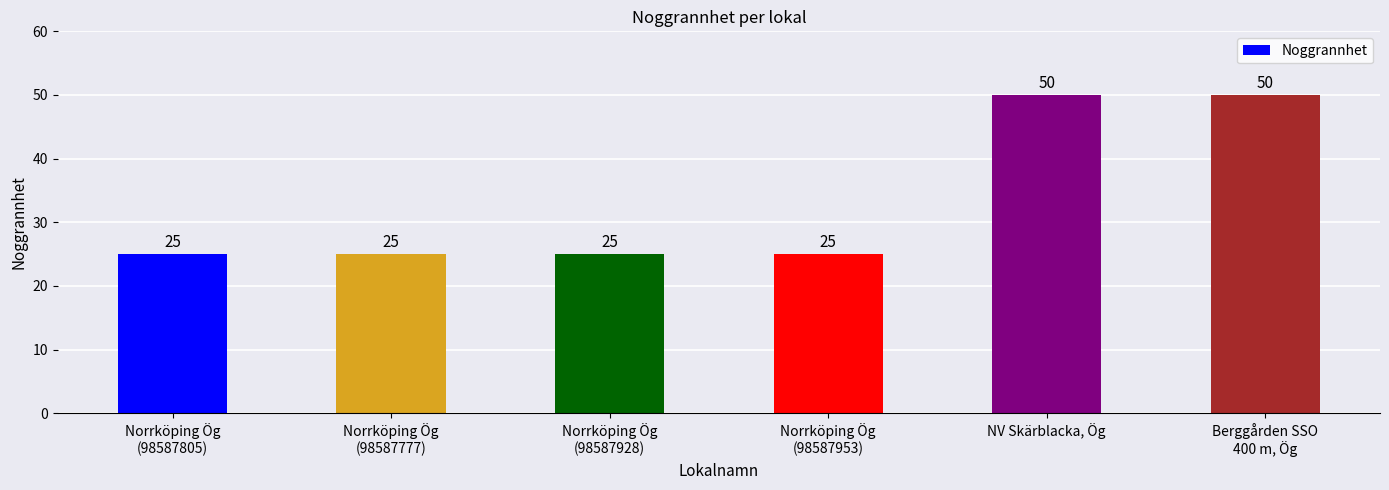

True or false: the data shows 21 at Berggården SSO
400 m, Ög.

False